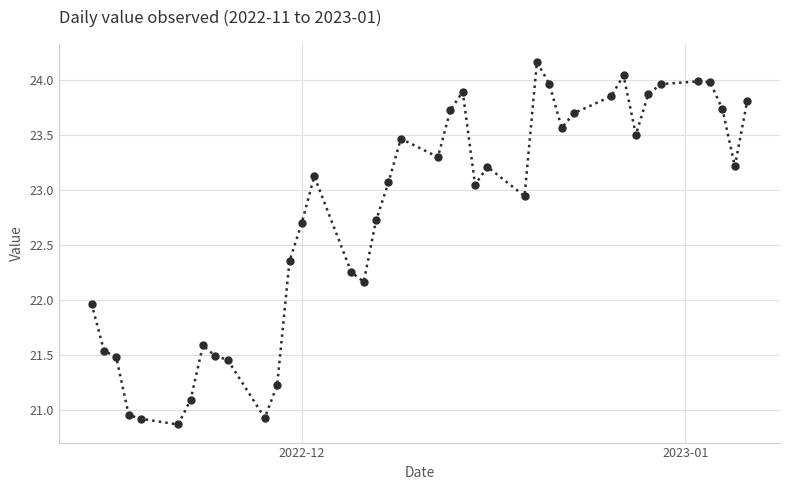

True or false: there are more than 1 points higher than both neighbors.

True